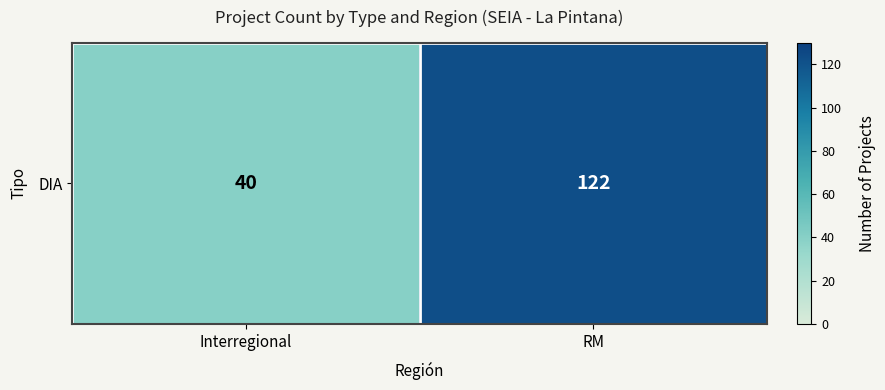

What is the ratio of the value at RM to the value at Interregional?

3.0